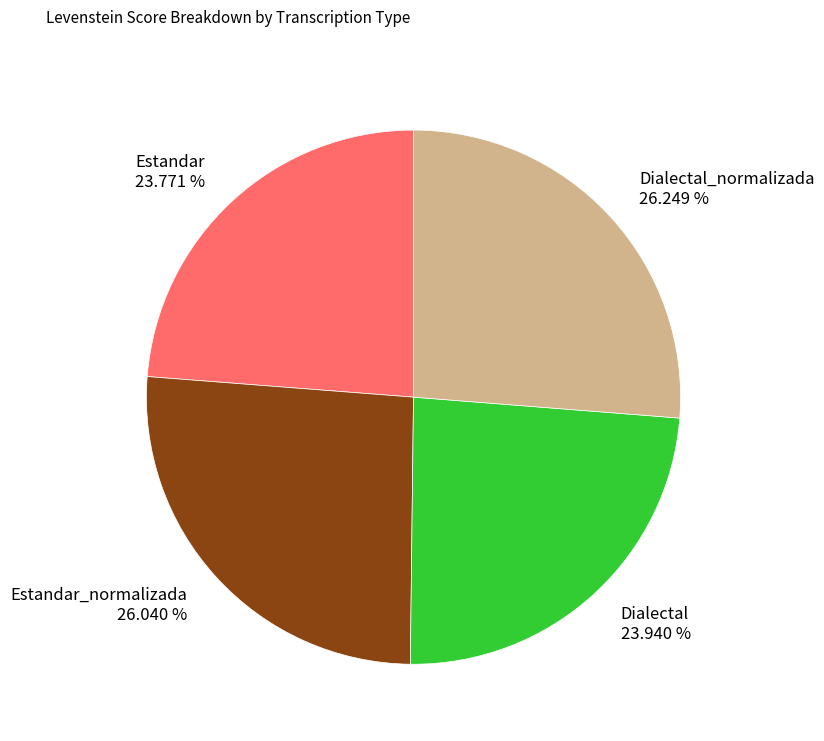

What is the ratio of the value at Estandar_normalizada 26.040 % to the value at Estandar 23.771 %?

1.1